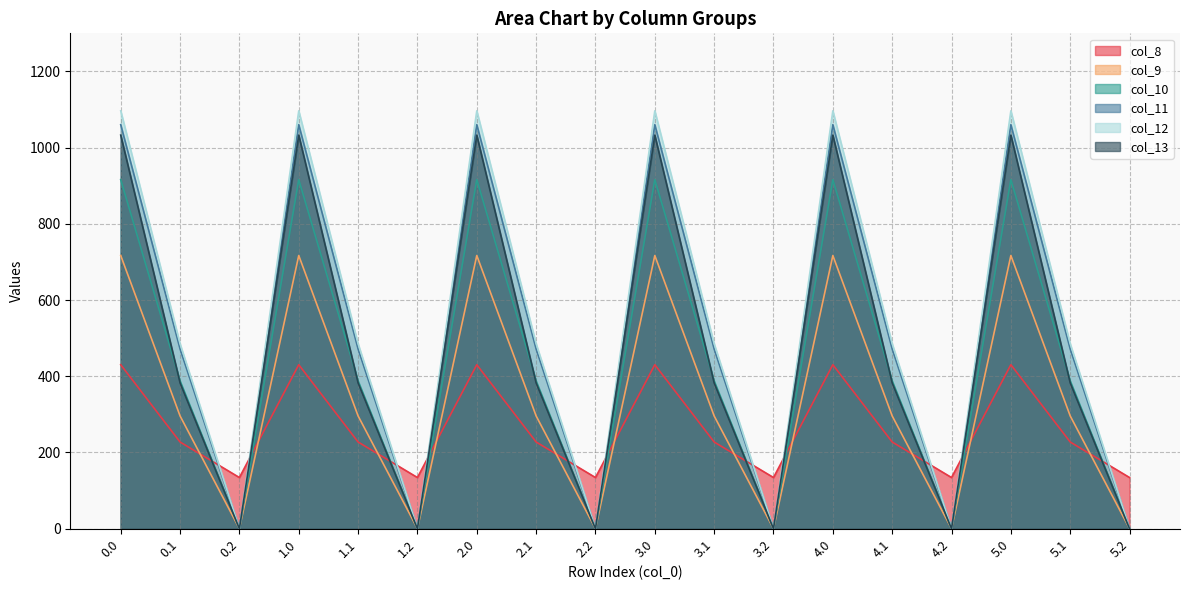

True or false: col_11 has more than 0 interior local peaks.

True